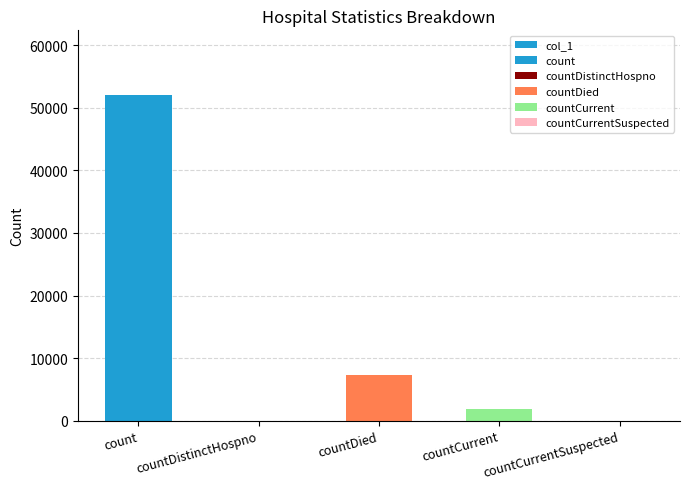

Between count and countCurrentSuspected, which is larger?

count